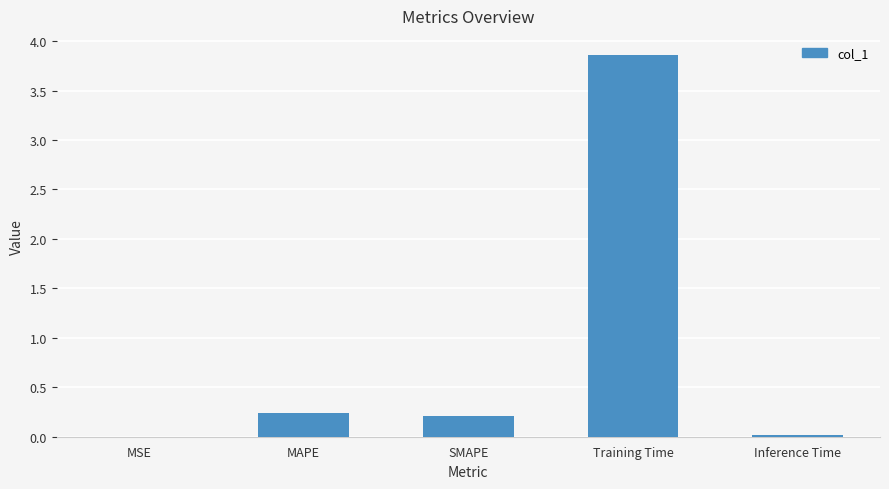

The chart shows a value of 0.0 at MSE. True or false?

True